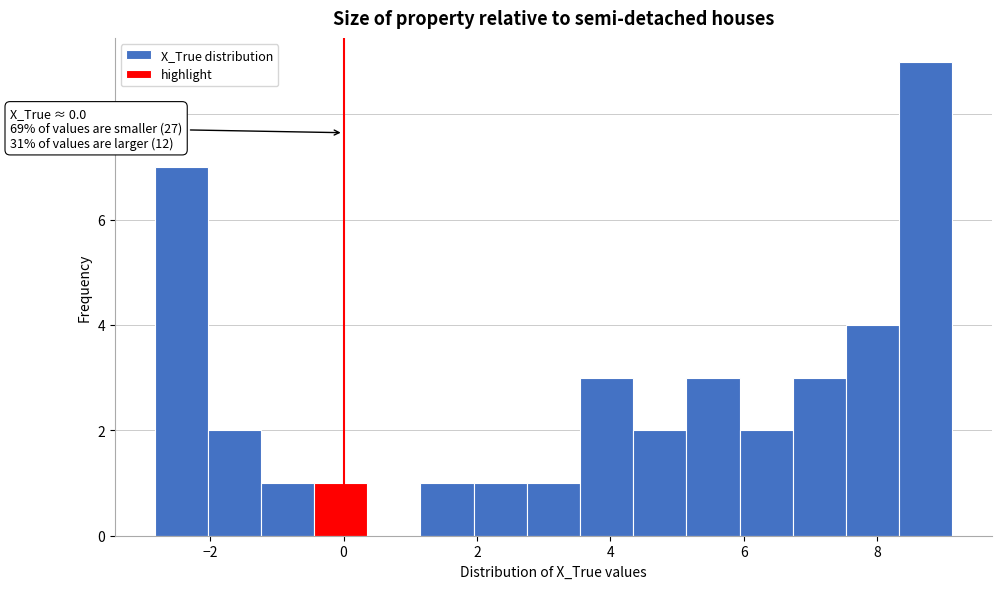

Read against the x-axis, roughly where is the centre of the tallest bar?

8.8